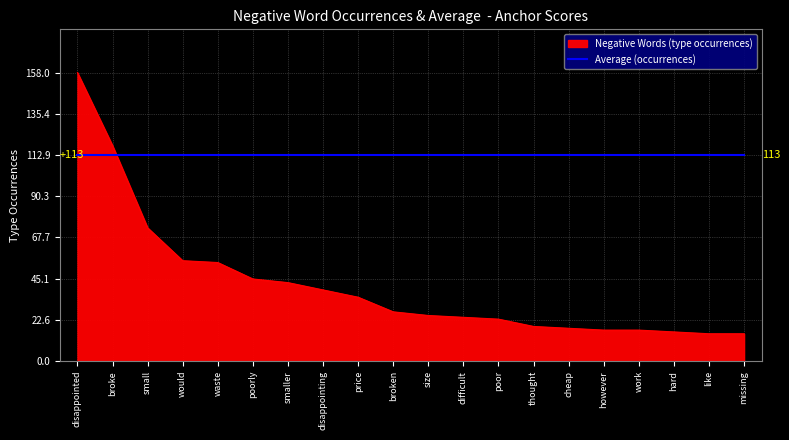

What position from the right is would?

17